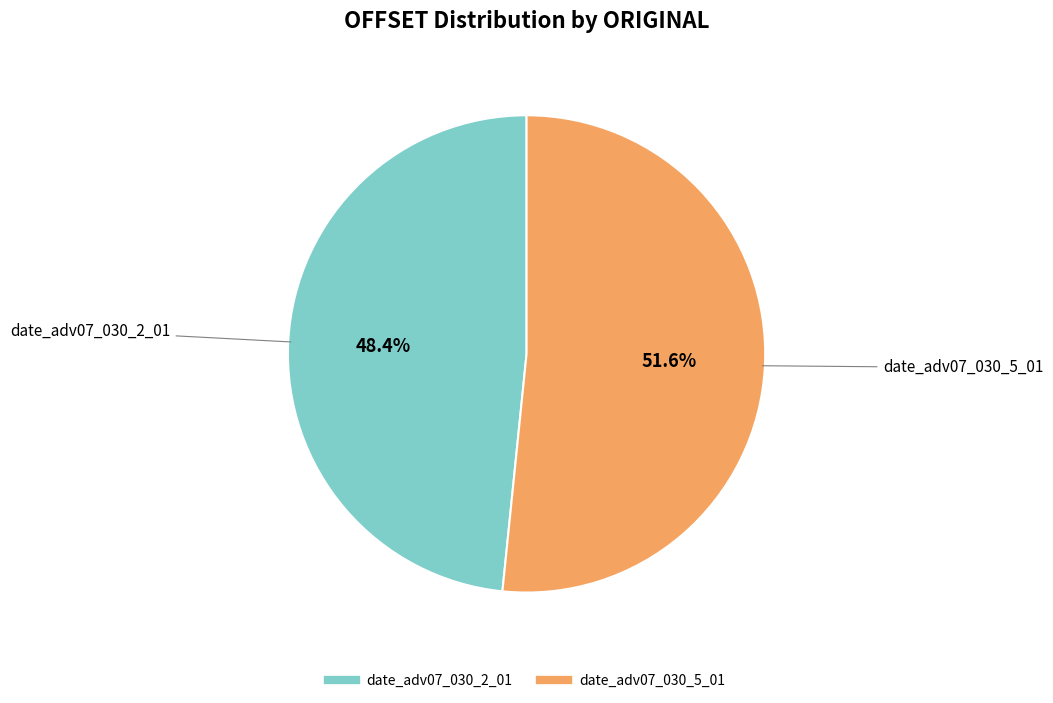

To the nearest percent, what percentage of the pie is date_adv07_030_2_01?

48%